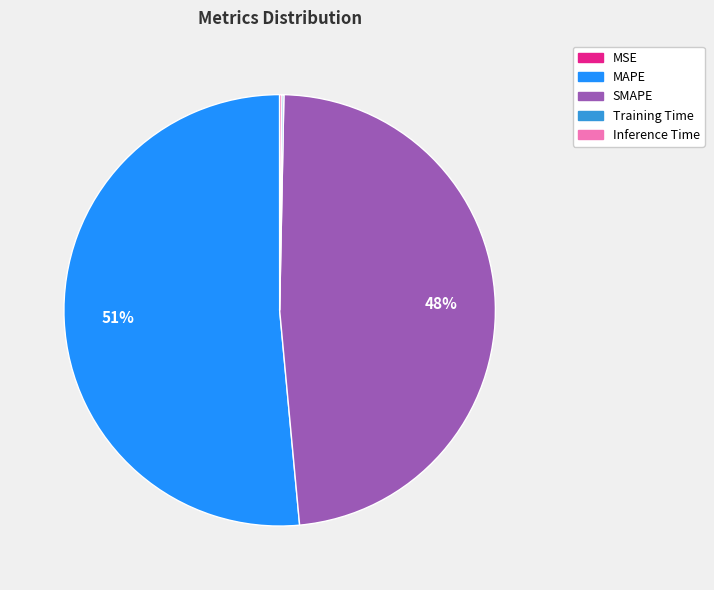

What percentage is the SMAPE slice, to the nearest percent?

48%